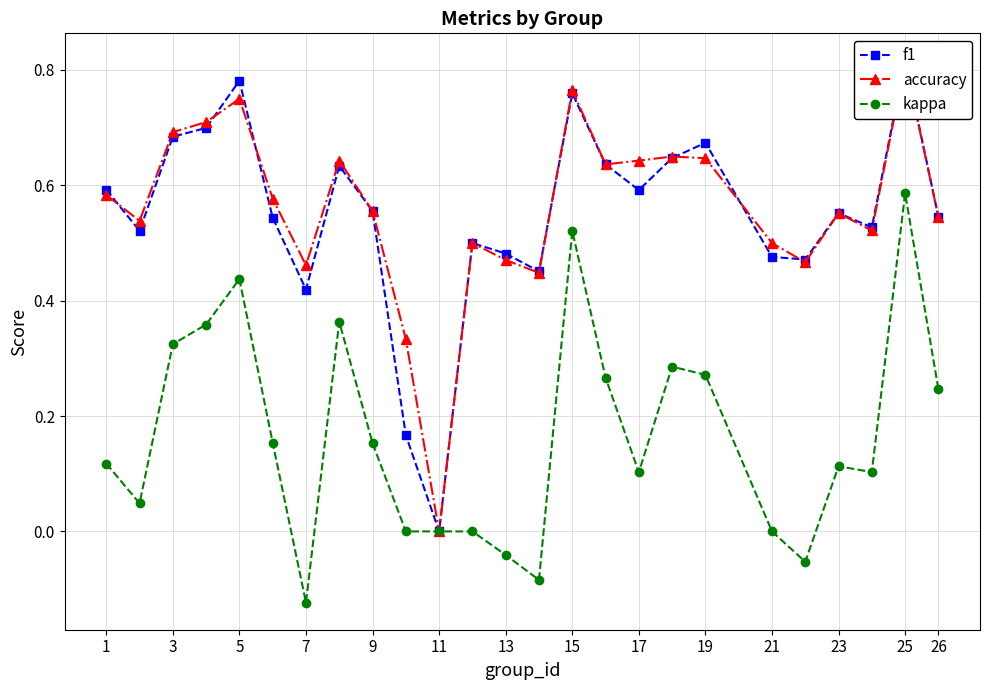

True or false: kappa has a value of 0.7 at 9.

False